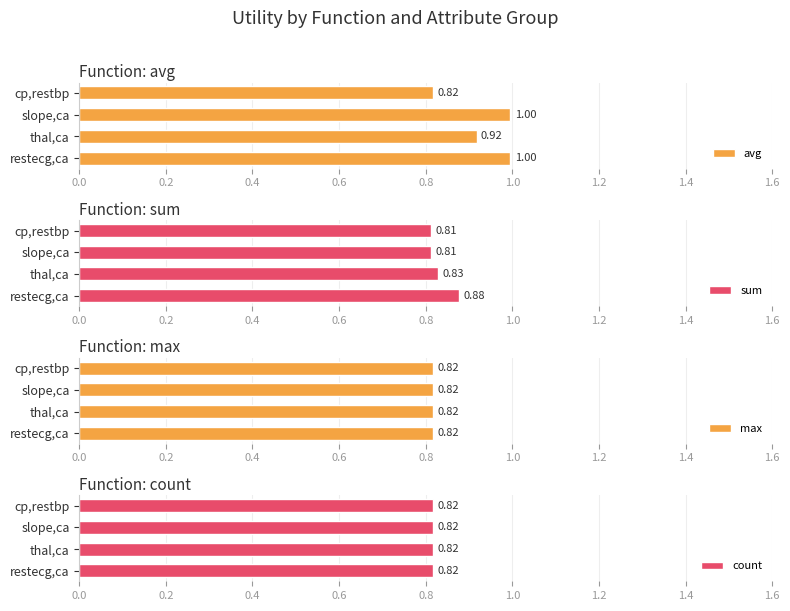

At which label does sum reach its peak?

restecg,ca